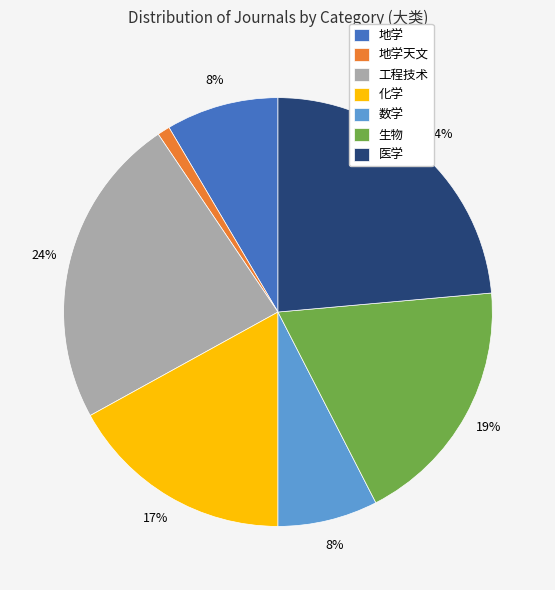

Which category has the smallest portion of the pie?

地学天文